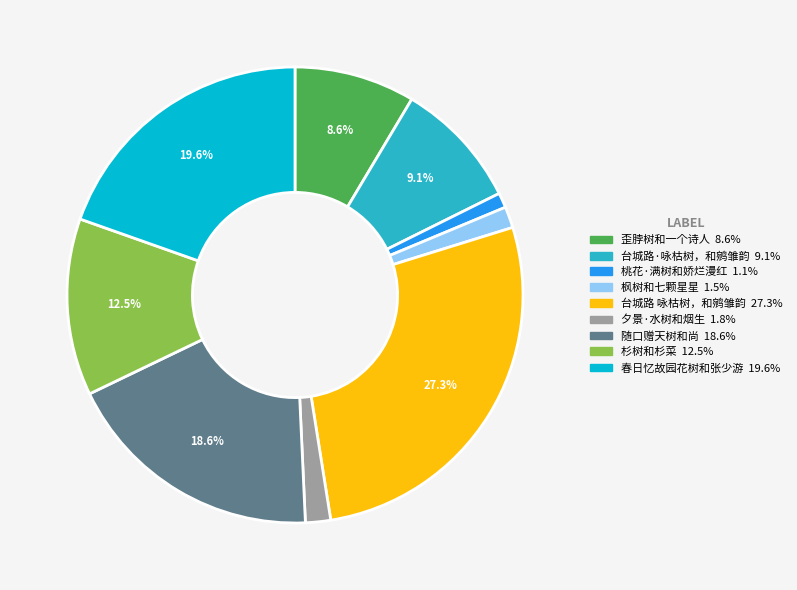

To the nearest percent, what portion does 桃花·满树和娇烂漫红 represent?

1%